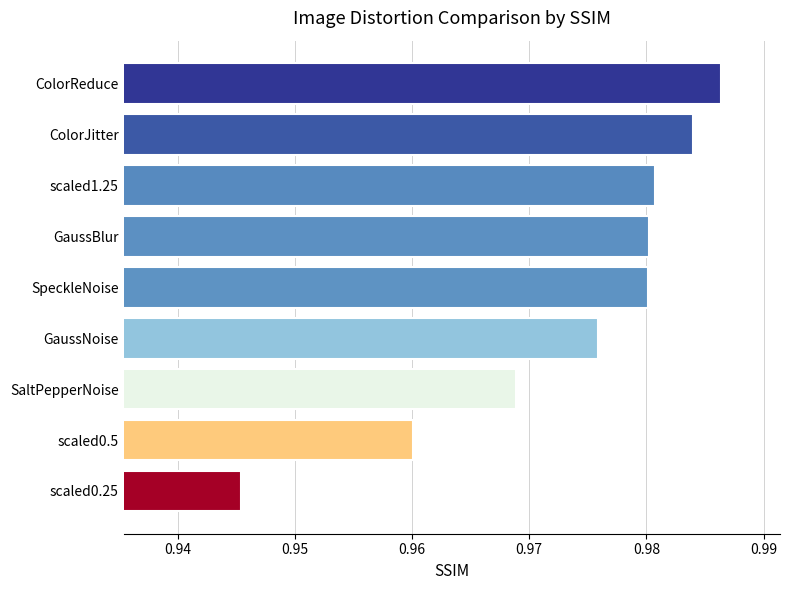

The chart shows a value of 1.5 at SaltPepperNoise. True or false?

False